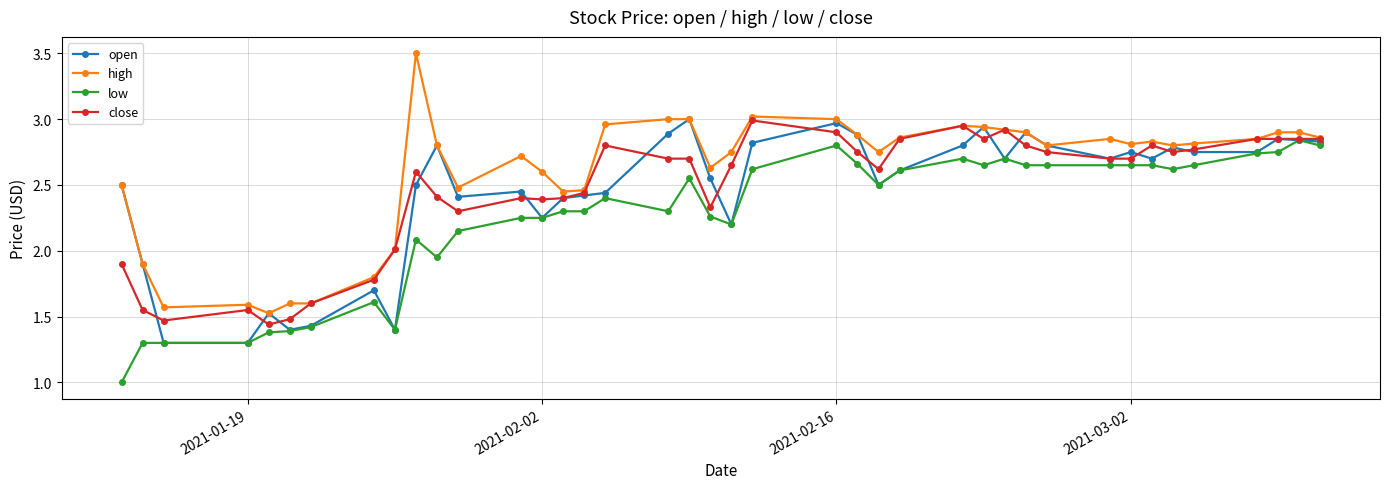

What is the lowest value of the low series?

1.0